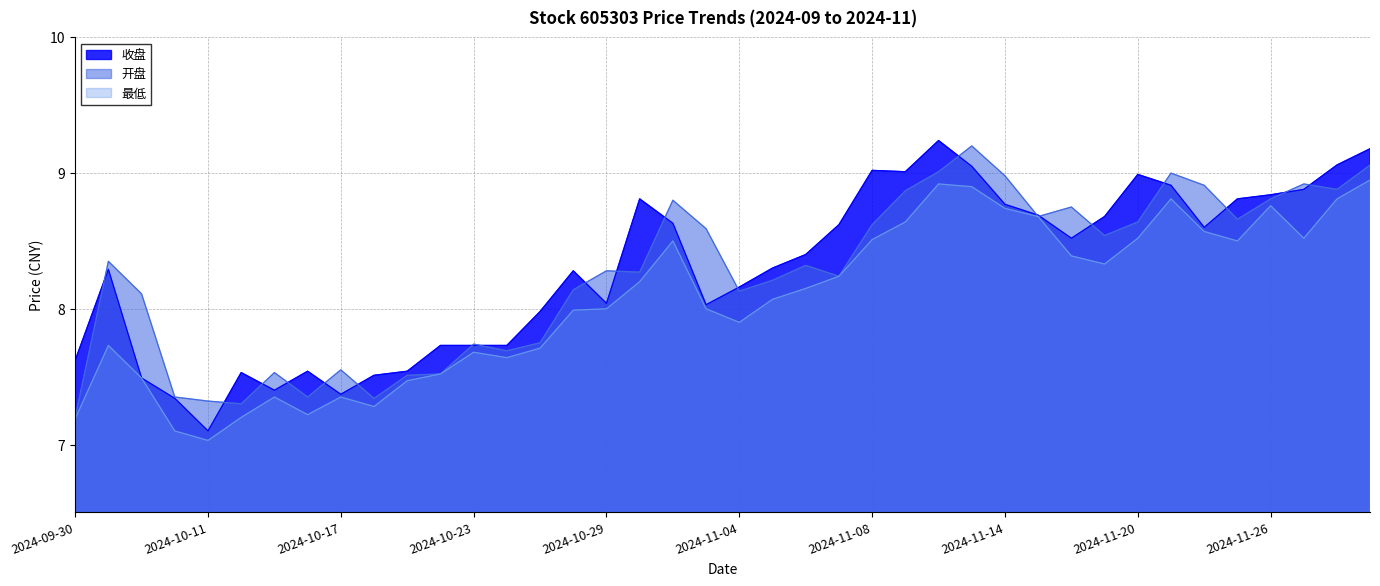

What is the label of the 15th point from the right?

2024-11-11